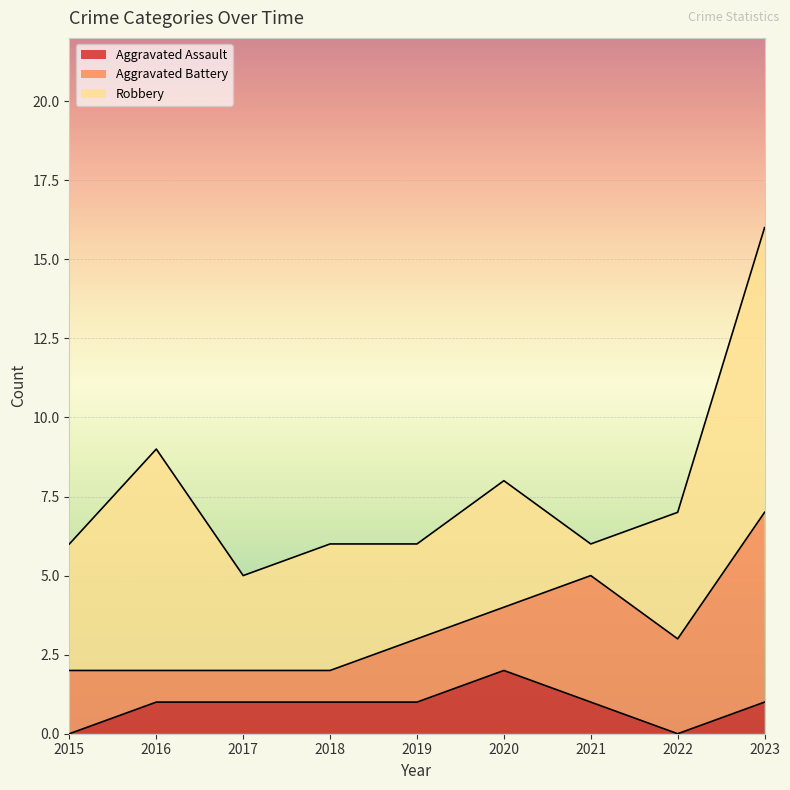

What is the sum of all Aggravated Battery values?

22